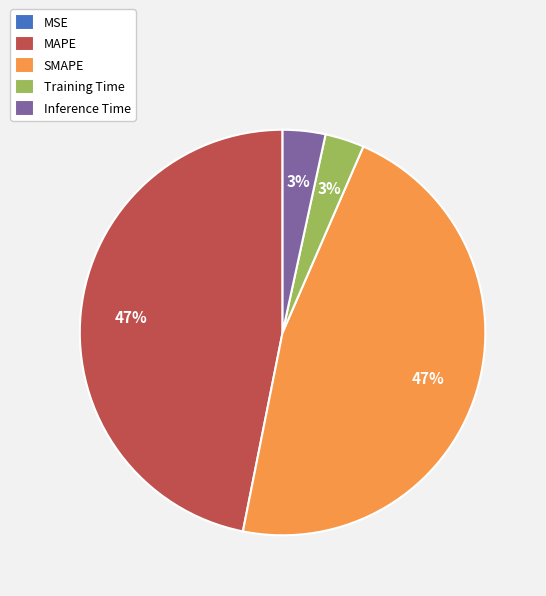

True or false: Inference Time accounts for 3% of the total.

True